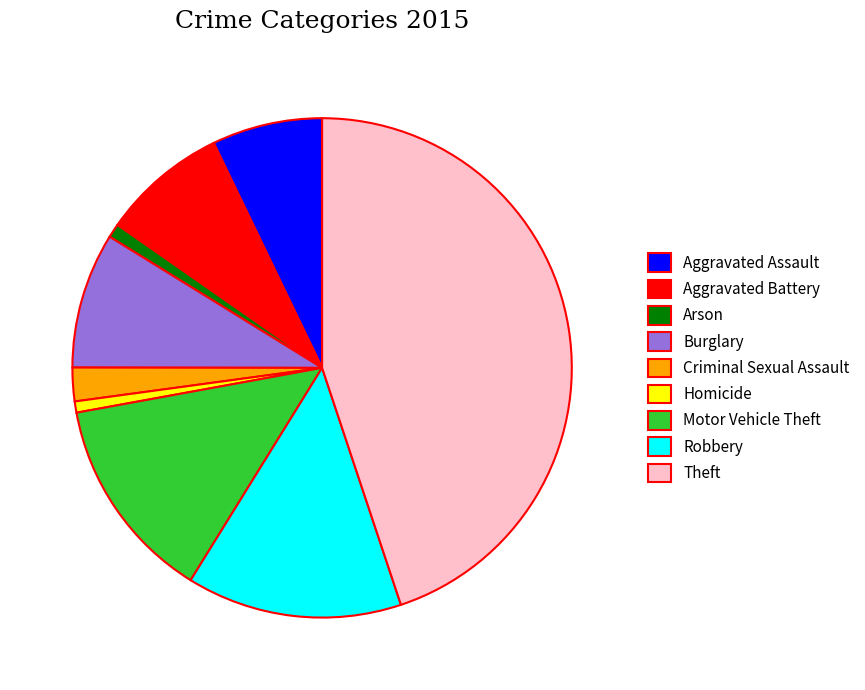

True or false: Motor Vehicle Theft accounts for 13% of the total.

True